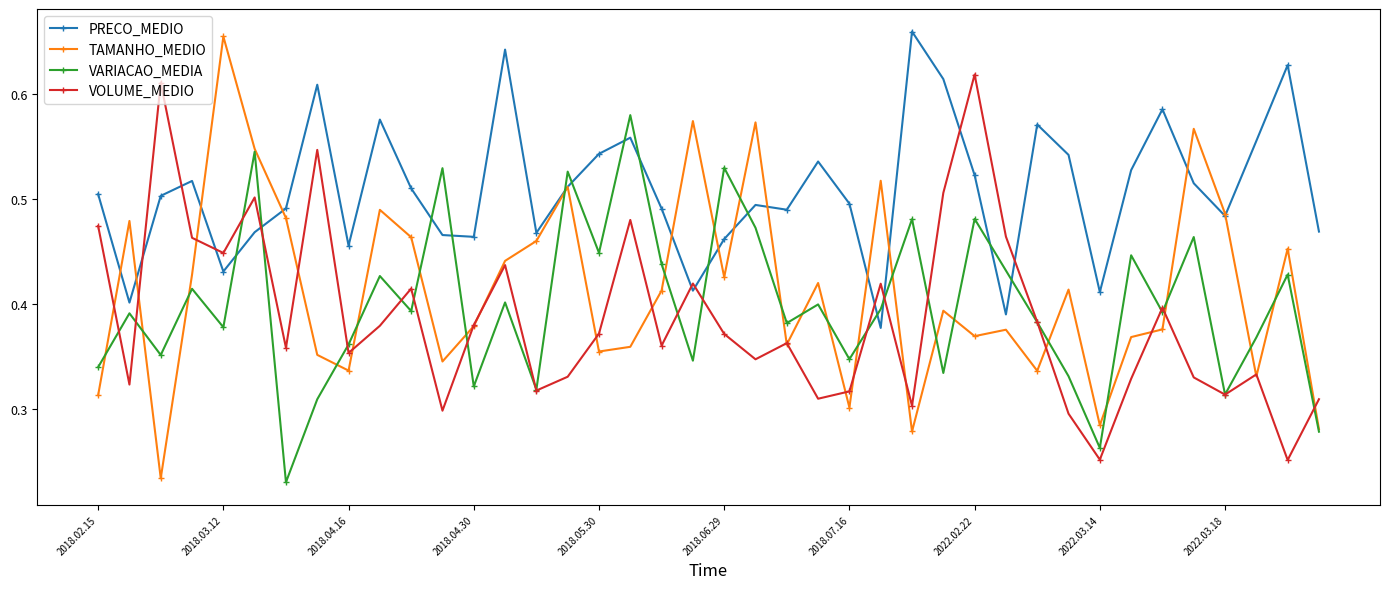

Which series has the largest total across all categories?

PRECO_MEDIO